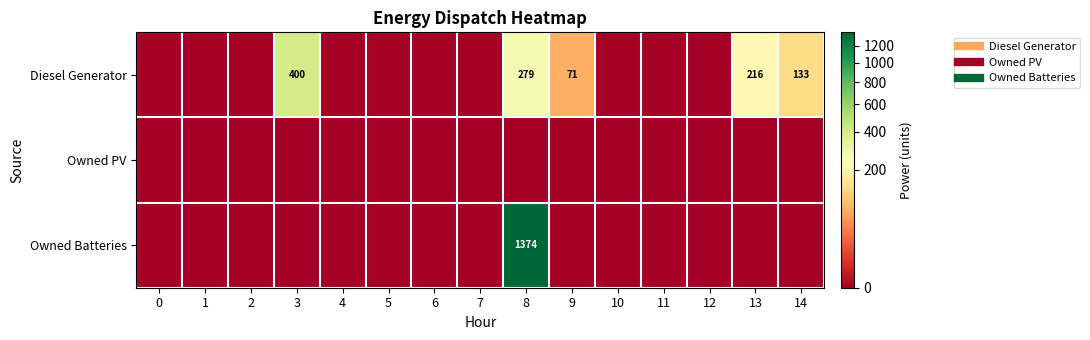

Rank the series by their maximum value, from lowest to highest.

Owned PV, Diesel Generator, Owned Batteries